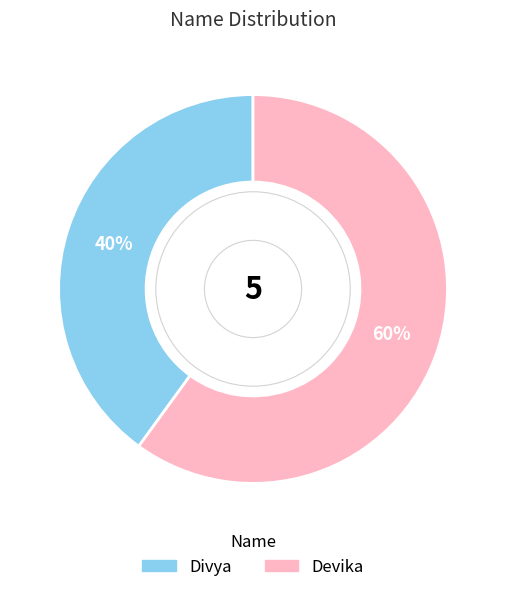

To the nearest percent, what is the average slice percentage?

50%